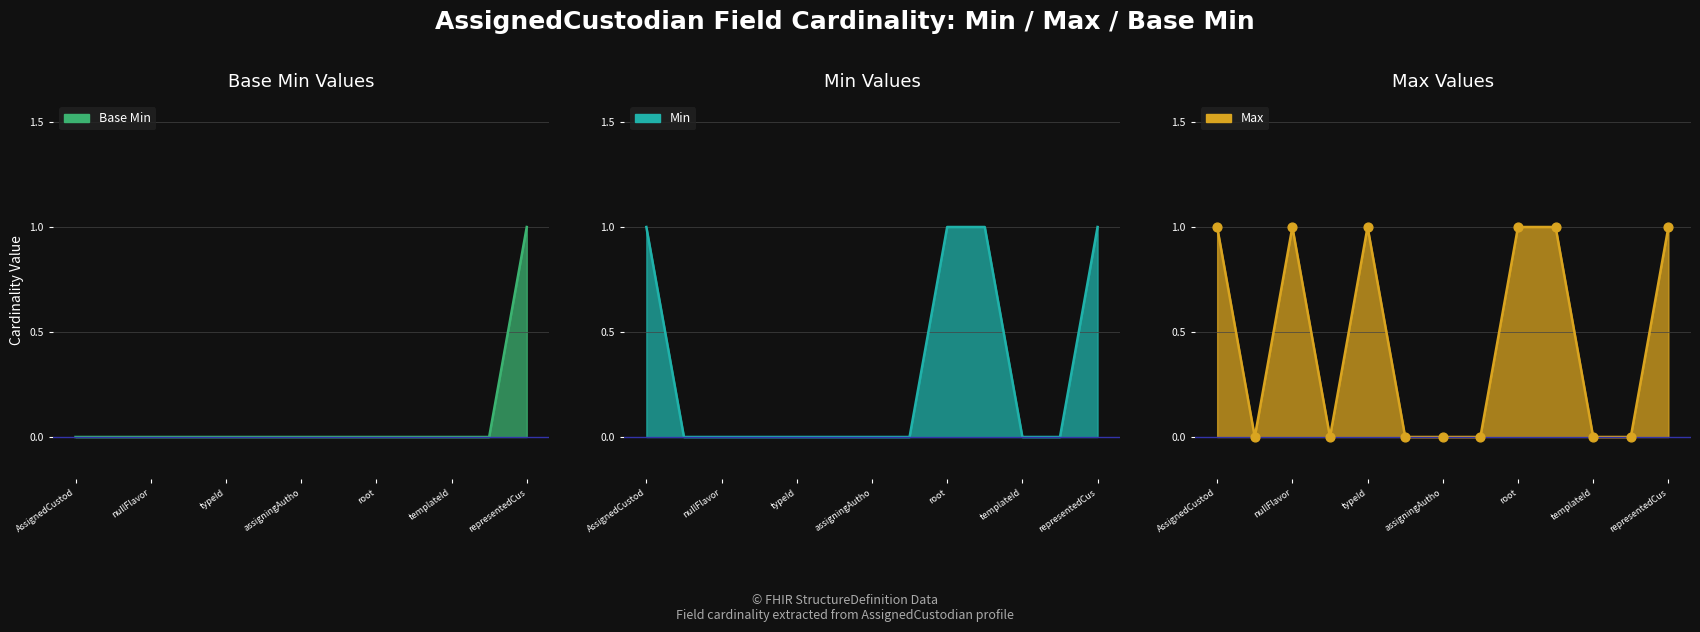

Is the value of Min at AssignedCustod greater than the value of Max at nullFlavor?

No